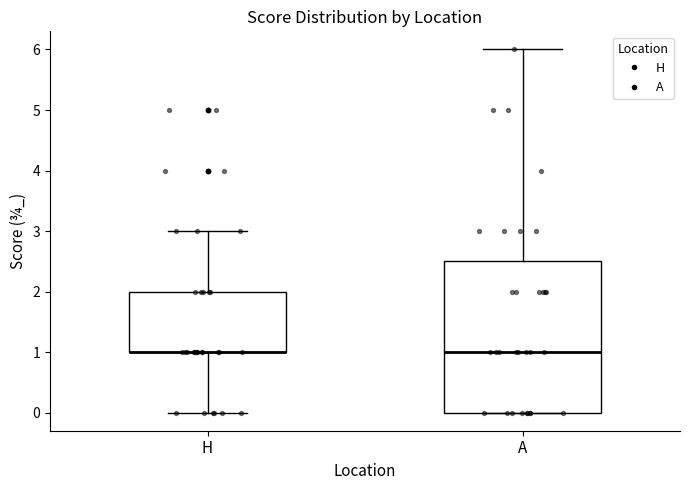

Reading left to right, transcribe this box plot: for each box, give where its median line is, the range the box spans, and where its two whiskers end, as read against the y-axis. The values are not printed on the chart, so give them approximately, as read against the axis.

H: median 1.0 (drawn on the box's lower edge), box 1.0 to 2.0, whiskers 0.0 to 3.0
A: median 1.0, box 0.0 to 2.5, whiskers 0.0 to 6.0